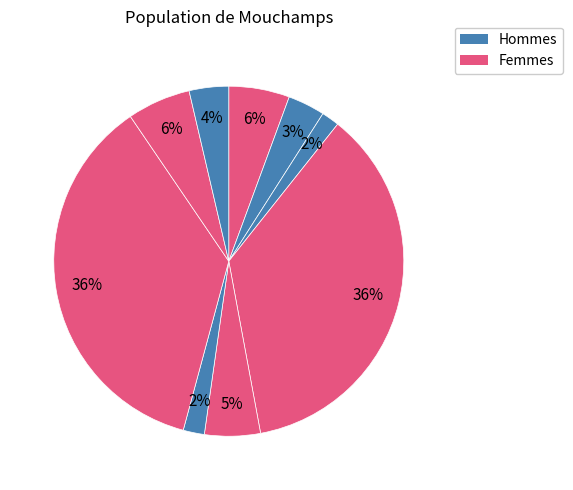

How many segments does this pie chart have?

9